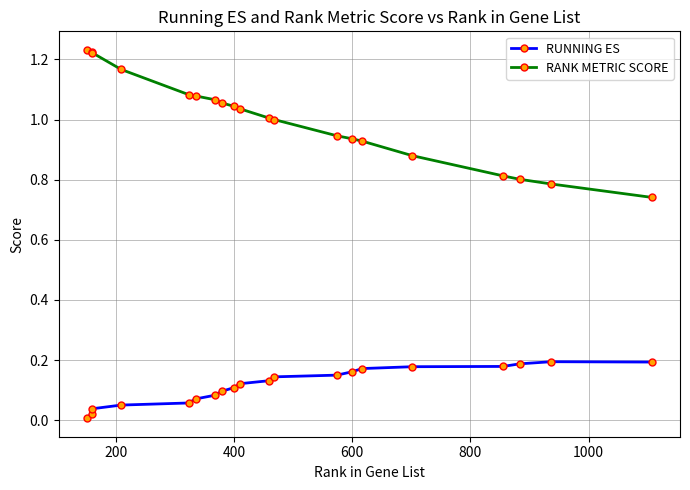

Which series has the widest spread of values?

RANK METRIC SCORE